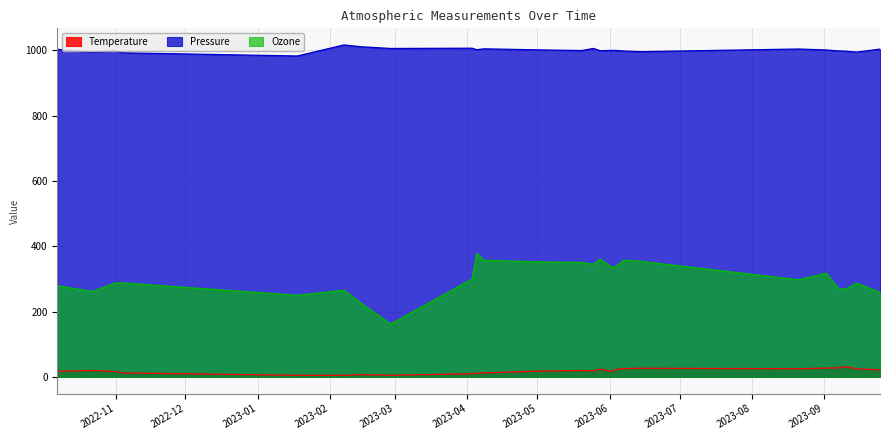

What is the label of the 9th point from the right?

2023-06-04